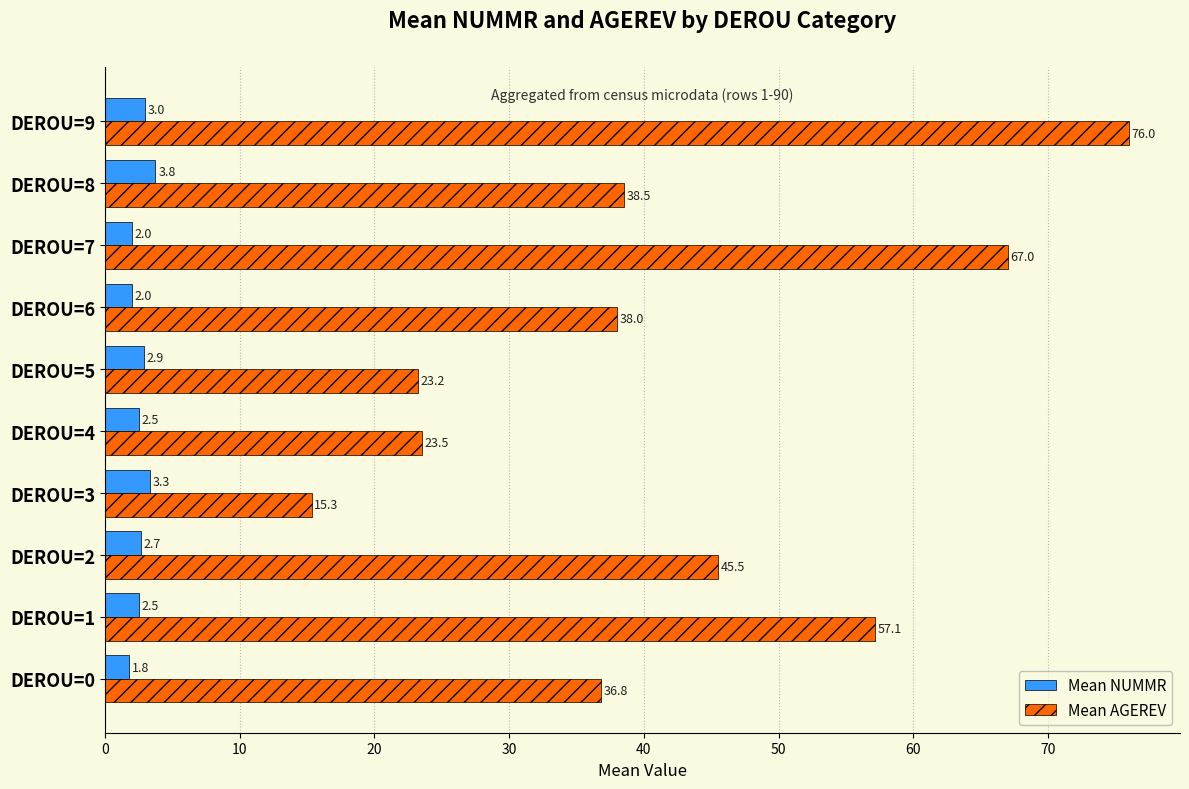

List the series in order of their peak value, highest first.

Mean AGEREV, Mean NUMMR